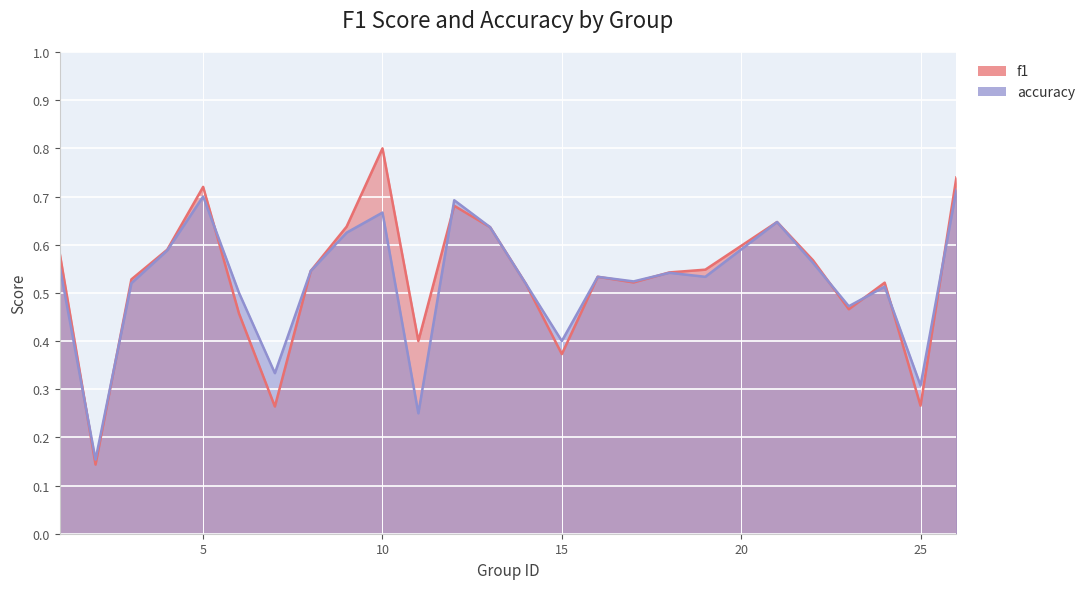

What is the value of the f1 point at the 5th from the left?

0.7